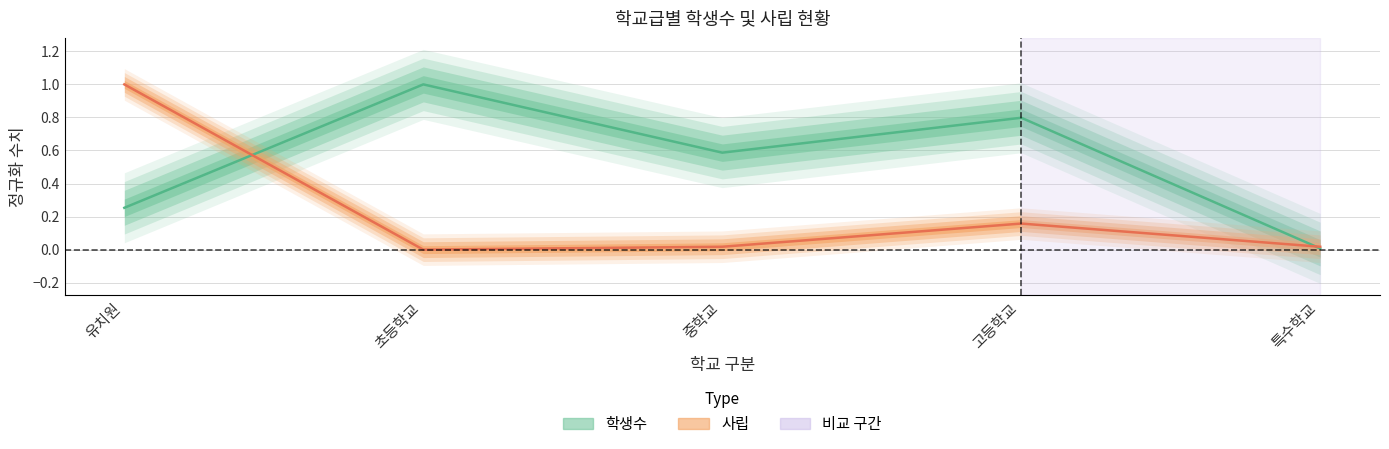

Between which two adjacent categories do 사립 and 학생수 first intersect?

유치원 and 초등학교